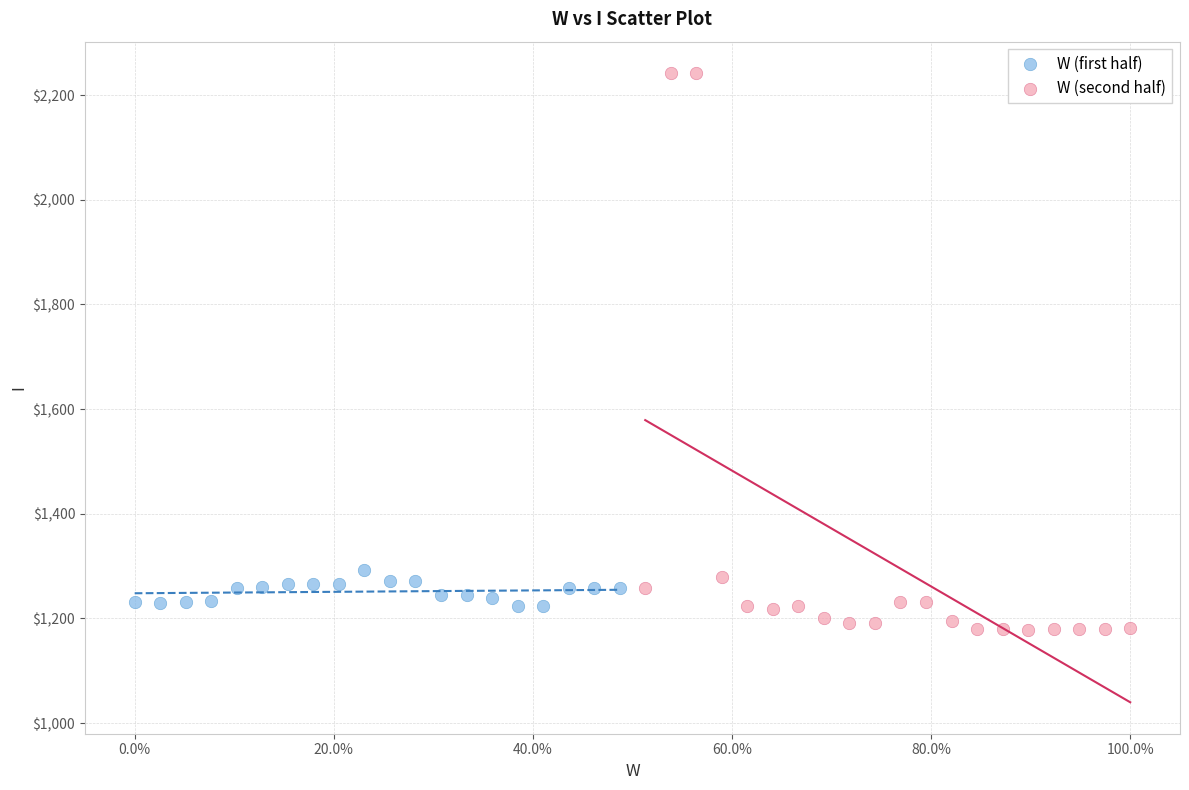

Which series has the widest spread of Y values?

W (second half)